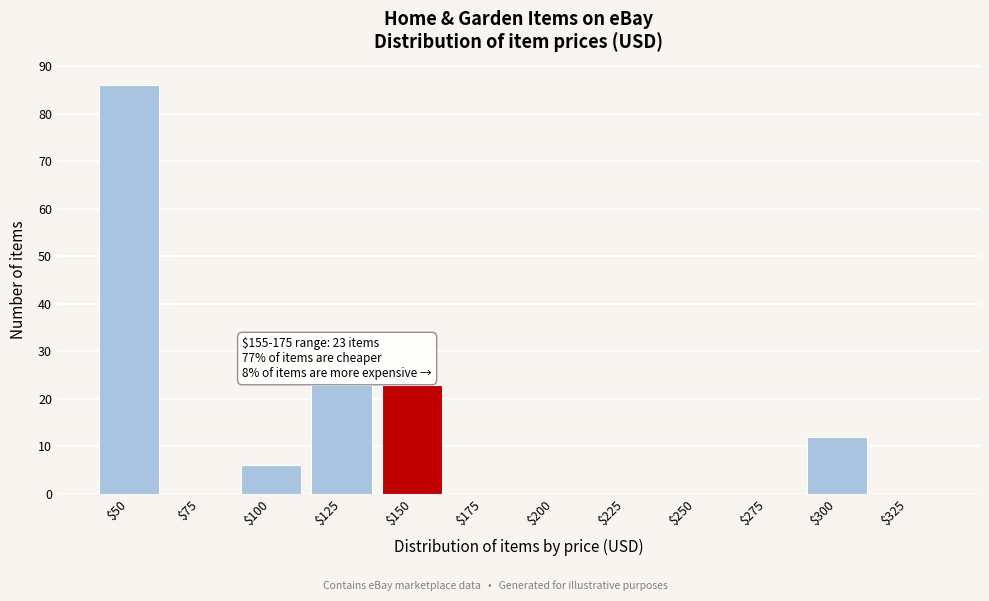

Which category has the highest value across all series?

$50